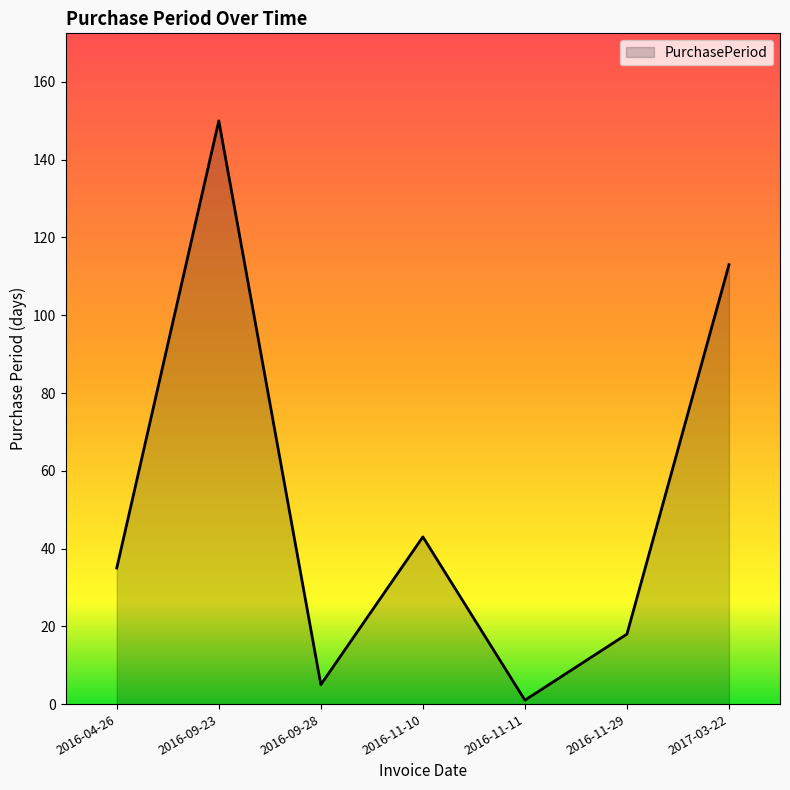

Count the number of data series in this chart.

1